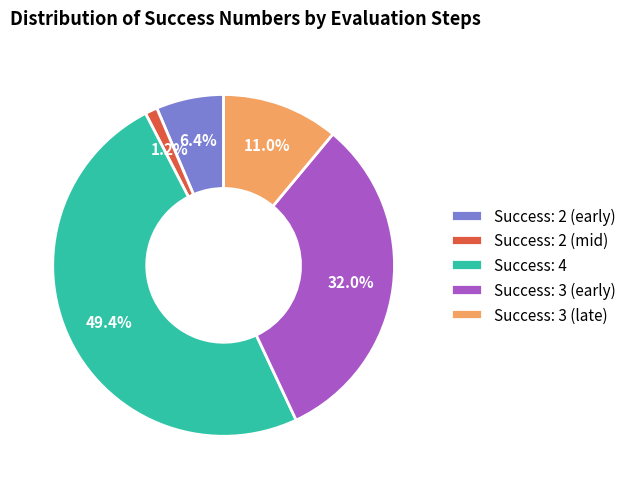

What portion of the pie excludes Success: 4?

50.6%